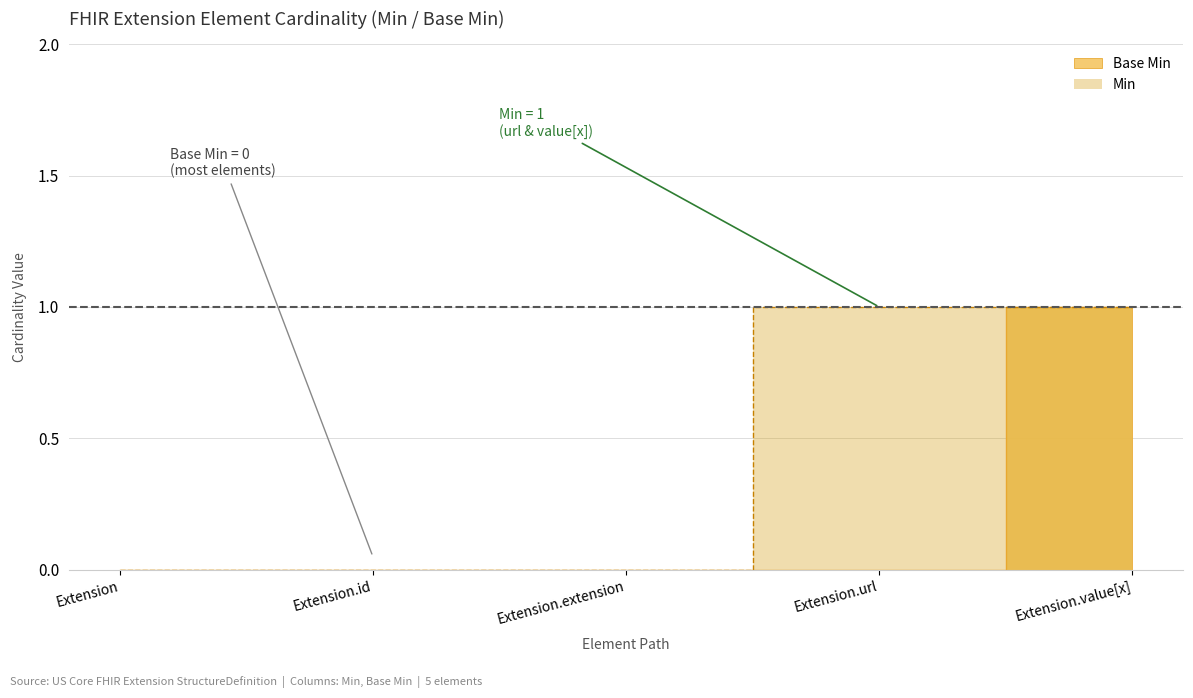

Reading right to left, extract all data points from this chart.

1	0	0	0	0